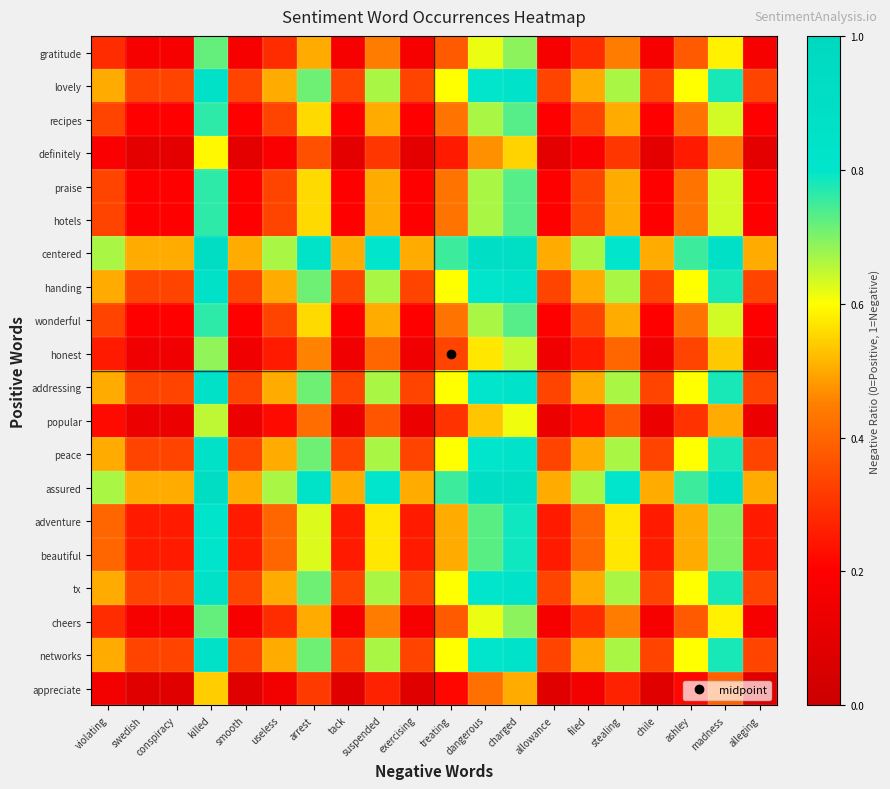

Reading left to right, list all the values displayed in this chart.

appreciate: violating=0.2	swedish=0.1	conspiracy=0.1	killed=0.5	smooth=0.1	useless=0.2	arrest=0.3	tack=0.1	suspended=0.3	exercising=0.1	treating=0.2	dangerous=0.4	charged=0.5	allowance=0.1	filed=0.2	stealing=0.3	chile=0.1	ashley=0.2	madness=0.4	alleging=0.1
networks: violating=0.5	swedish=0.3	conspiracy=0.3	killed=0.9	smooth=0.3	useless=0.5	arrest=0.7	tack=0.3	suspended=0.7	exercising=0.3	treating=0.6	dangerous=0.8	charged=0.8	allowance=0.3	filed=0.5	stealing=0.7	chile=0.3	ashley=0.6	madness=0.8	alleging=0.3
cheers: violating=0.3	swedish=0.2	conspiracy=0.2	killed=0.7	smooth=0.2	useless=0.3	arrest=0.5	tack=0.2	suspended=0.4	exercising=0.2	treating=0.4	dangerous=0.6	charged=0.7	allowance=0.2	filed=0.3	stealing=0.4	chile=0.2	ashley=0.4	madness=0.6	alleging=0.2
tx: violating=0.5	swedish=0.3	conspiracy=0.3	killed=0.9	smooth=0.3	useless=0.5	arrest=0.7	tack=0.3	suspended=0.7	exercising=0.3	treating=0.6	dangerous=0.8	charged=0.8	allowance=0.3	filed=0.5	stealing=0.7	chile=0.3	ashley=0.6	madness=0.8	alleging=0.3
beautiful: violating=0.4	swedish=0.2	conspiracy=0.2	killed=0.8	smooth=0.2	useless=0.4	arrest=0.6	tack=0.2	suspended=0.6	exercising=0.2	treating=0.5	dangerous=0.7	charged=0.8	allowance=0.2	filed=0.4	stealing=0.6	chile=0.2	ashley=0.5	madness=0.7	alleging=0.2
adventure: violating=0.4	swedish=0.2	conspiracy=0.2	killed=0.8	smooth=0.2	useless=0.4	arrest=0.6	tack=0.2	suspended=0.6	exercising=0.2	treating=0.5	dangerous=0.7	charged=0.8	allowance=0.2	filed=0.4	stealing=0.6	chile=0.2	ashley=0.5	madness=0.7	alleging=0.2
assured: violating=0.7	swedish=0.5	conspiracy=0.5	killed=0.9	smooth=0.5	useless=0.7	arrest=0.8	tack=0.5	suspended=0.8	exercising=0.5	treating=0.8	dangerous=0.9	charged=0.9	allowance=0.5	filed=0.7	stealing=0.8	chile=0.5	ashley=0.8	madness=0.9	alleging=0.5
peace: violating=0.5	swedish=0.3	conspiracy=0.3	killed=0.9	smooth=0.3	useless=0.5	arrest=0.7	tack=0.3	suspended=0.7	exercising=0.3	treating=0.6	dangerous=0.8	charged=0.8	allowance=0.3	filed=0.5	stealing=0.7	chile=0.3	ashley=0.6	madness=0.8	alleging=0.3
popular: violating=0.2	swedish=0.1	conspiracy=0.1	killed=0.7	smooth=0.1	useless=0.2	arrest=0.4	tack=0.1	suspended=0.4	exercising=0.1	treating=0.3	dangerous=0.5	charged=0.6	allowance=0.1	filed=0.2	stealing=0.4	chile=0.1	ashley=0.3	madness=0.5	alleging=0.1
addressing: violating=0.5	swedish=0.3	conspiracy=0.3	killed=0.9	smooth=0.3	useless=0.5	arrest=0.7	tack=0.3	suspended=0.7	exercising=0.3	treating=0.6	dangerous=0.8	charged=0.8	allowance=0.3	filed=0.5	stealing=0.7	chile=0.3	ashley=0.6	madness=0.8	alleging=0.3
honest: violating=0.2	swedish=0.1	conspiracy=0.1	killed=0.7	smooth=0.1	useless=0.2	arrest=0.5	tack=0.1	suspended=0.4	exercising=0.1	treating=0.3	dangerous=0.6	charged=0.6	allowance=0.1	filed=0.2	stealing=0.4	chile=0.1	ashley=0.3	madness=0.5	alleging=0.1
wonderful: violating=0.3	swedish=0.2	conspiracy=0.2	killed=0.8	smooth=0.2	useless=0.3	arrest=0.6	tack=0.2	suspended=0.5	exercising=0.2	treating=0.4	dangerous=0.7	charged=0.7	allowance=0.2	filed=0.3	stealing=0.5	chile=0.2	ashley=0.4	madness=0.6	alleging=0.2
handing: violating=0.5	swedish=0.3	conspiracy=0.3	killed=0.9	smooth=0.3	useless=0.5	arrest=0.7	tack=0.3	suspended=0.7	exercising=0.3	treating=0.6	dangerous=0.8	charged=0.8	allowance=0.3	filed=0.5	stealing=0.7	chile=0.3	ashley=0.6	madness=0.8	alleging=0.3
centered: violating=0.7	swedish=0.5	conspiracy=0.5	killed=0.9	smooth=0.5	useless=0.7	arrest=0.8	tack=0.5	suspended=0.8	exercising=0.5	treating=0.8	dangerous=0.9	charged=0.9	allowance=0.5	filed=0.7	stealing=0.8	chile=0.5	ashley=0.8	madness=0.9	alleging=0.5
hotels: violating=0.3	swedish=0.2	conspiracy=0.2	killed=0.8	smooth=0.2	useless=0.3	arrest=0.6	tack=0.2	suspended=0.5	exercising=0.2	treating=0.4	dangerous=0.7	charged=0.7	allowance=0.2	filed=0.3	stealing=0.5	chile=0.2	ashley=0.4	madness=0.6	alleging=0.2
praise: violating=0.3	swedish=0.2	conspiracy=0.2	killed=0.8	smooth=0.2	useless=0.3	arrest=0.6	tack=0.2	suspended=0.5	exercising=0.2	treating=0.4	dangerous=0.7	charged=0.7	allowance=0.2	filed=0.3	stealing=0.5	chile=0.2	ashley=0.4	madness=0.6	alleging=0.2
definitely: violating=0.2	swedish=0.1	conspiracy=0.1	killed=0.6	smooth=0.1	useless=0.2	arrest=0.4	tack=0.1	suspended=0.3	exercising=0.1	treating=0.2	dangerous=0.5	charged=0.6	allowance=0.1	filed=0.2	stealing=0.3	chile=0.1	ashley=0.2	madness=0.4	alleging=0.1
recipes: violating=0.3	swedish=0.2	conspiracy=0.2	killed=0.8	smooth=0.2	useless=0.3	arrest=0.6	tack=0.2	suspended=0.5	exercising=0.2	treating=0.4	dangerous=0.7	charged=0.7	allowance=0.2	filed=0.3	stealing=0.5	chile=0.2	ashley=0.4	madness=0.6	alleging=0.2
lovely: violating=0.5	swedish=0.3	conspiracy=0.3	killed=0.9	smooth=0.3	useless=0.5	arrest=0.7	tack=0.3	suspended=0.7	exercising=0.3	treating=0.6	dangerous=0.8	charged=0.8	allowance=0.3	filed=0.5	stealing=0.7	chile=0.3	ashley=0.6	madness=0.8	alleging=0.3
gratitude: violating=0.3	swedish=0.2	conspiracy=0.2	killed=0.7	smooth=0.2	useless=0.3	arrest=0.5	tack=0.2	suspended=0.4	exercising=0.2	treating=0.4	dangerous=0.6	charged=0.7	allowance=0.2	filed=0.3	stealing=0.4	chile=0.2	ashley=0.4	madness=0.6	alleging=0.2